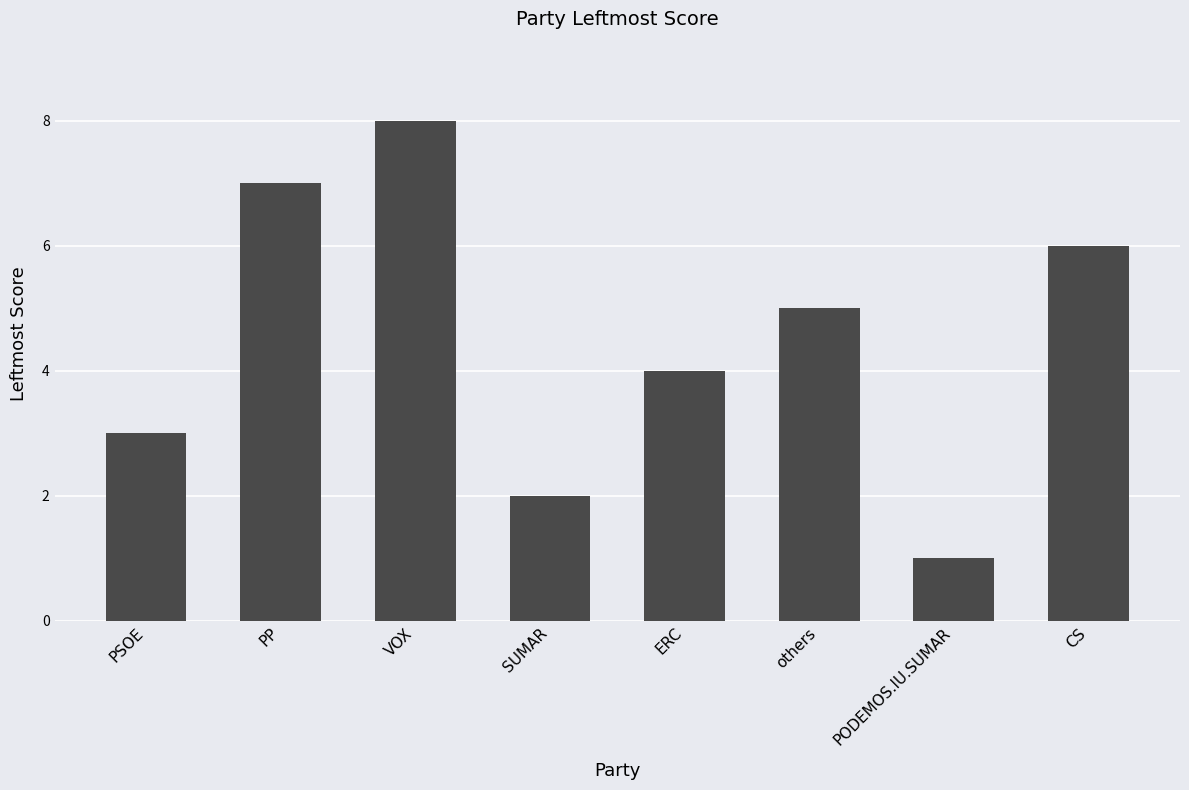

How many data points does each series have?

8